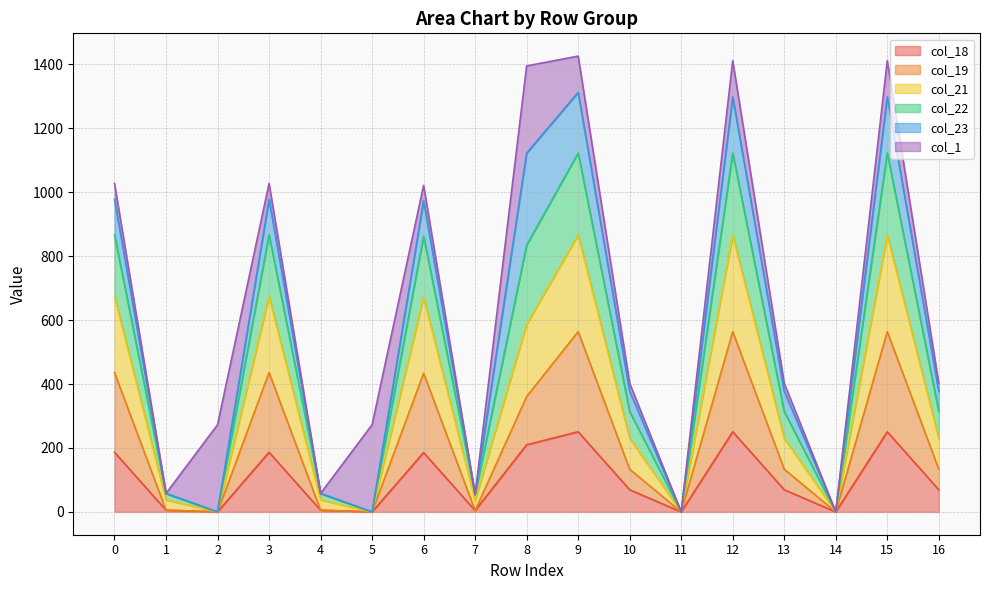

What are all the series names shown in the legend?

col_18, col_19, col_21, col_22, col_23, col_1